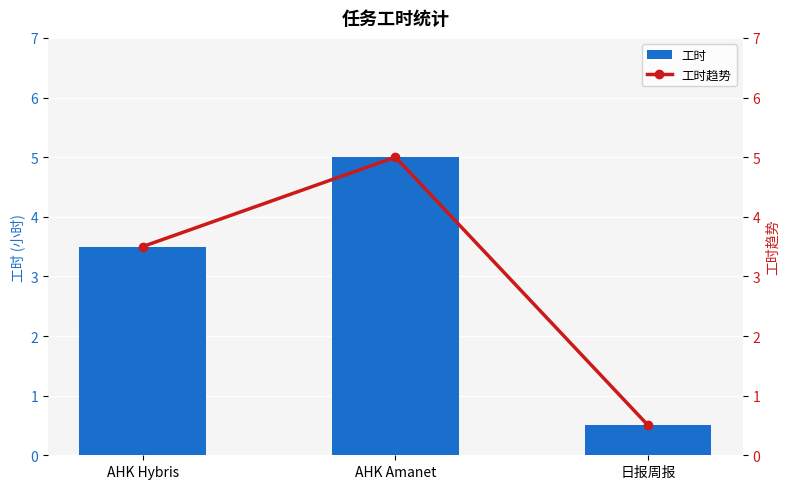

How many 工时趋势 values are between 0 and 5?

3